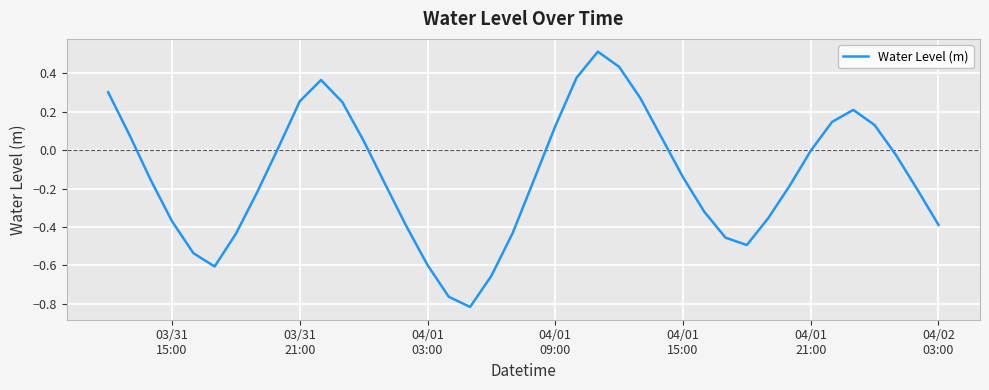

Does the chart have visible grid lines?

Yes